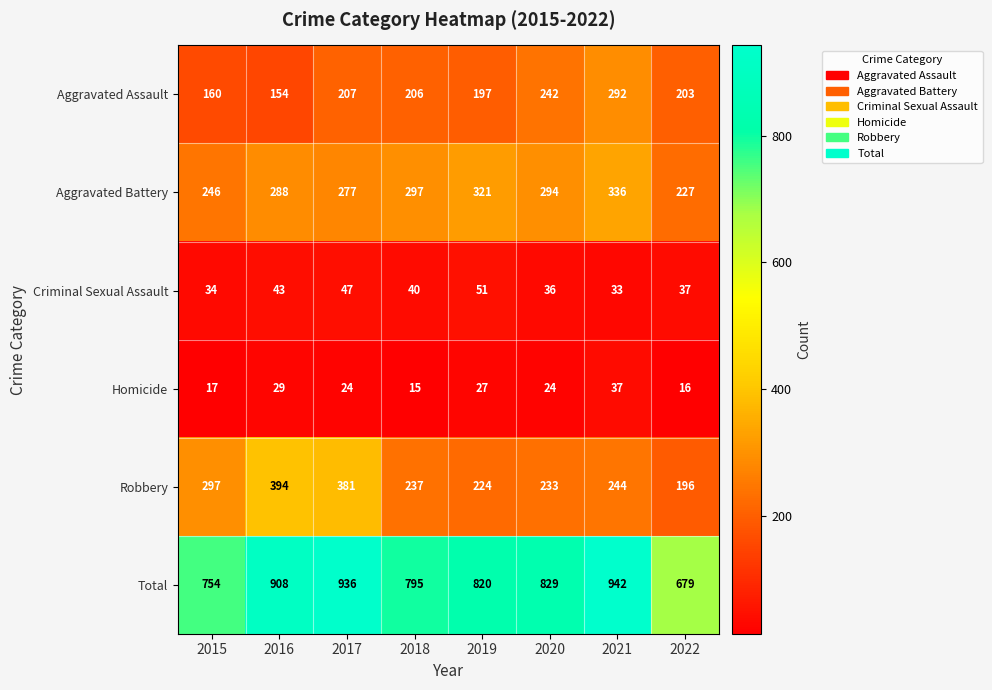

The value of Aggravated Assault at 2021 is 89. True or false?

False